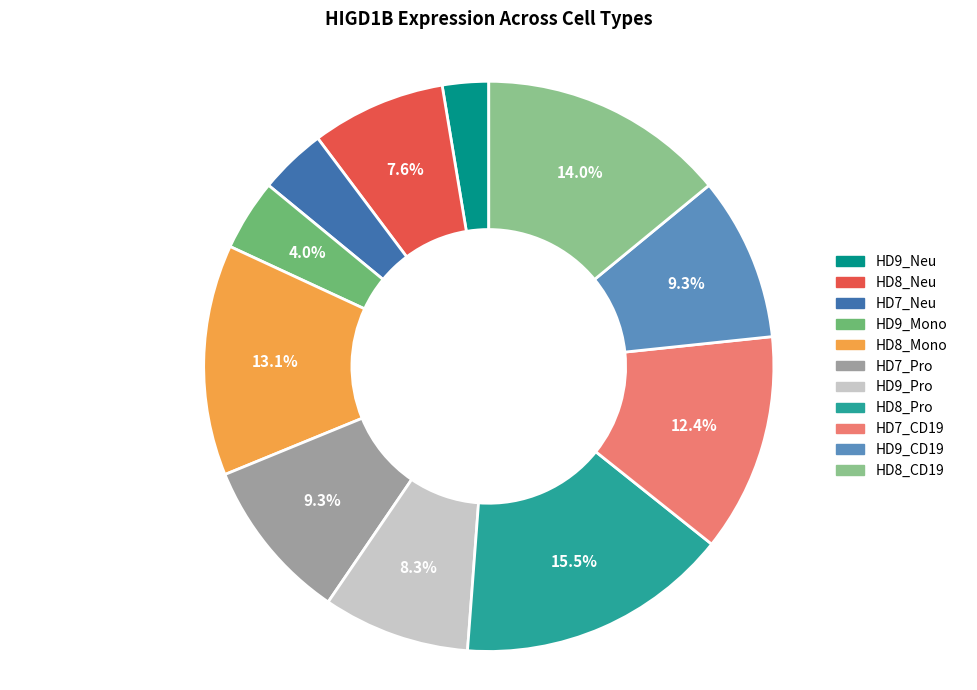

What is the smallest slice in the pie chart?

HD9_Neu